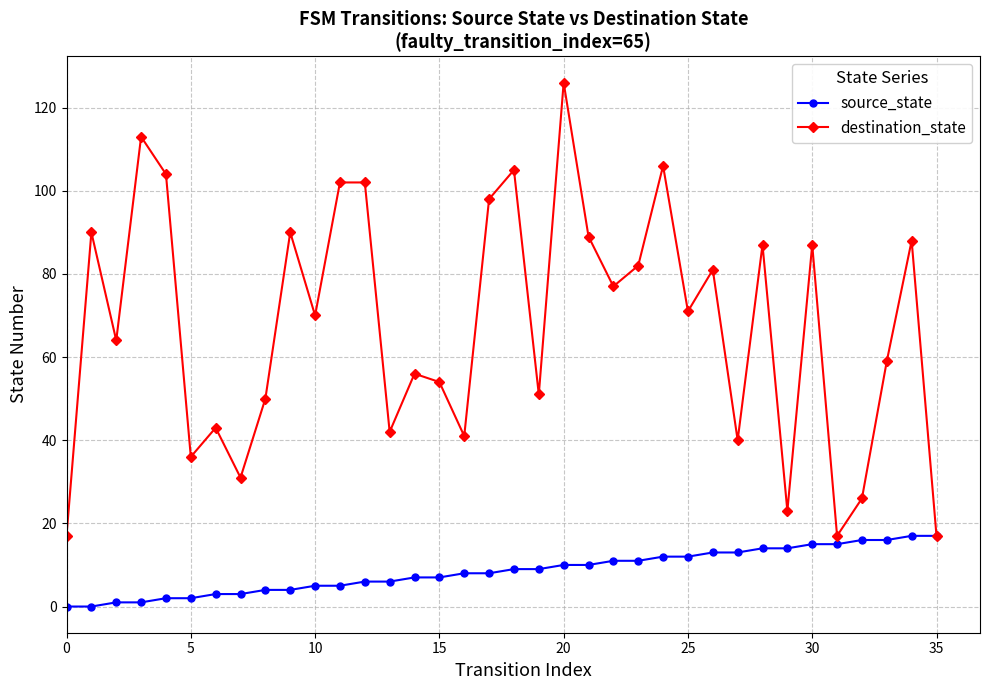

True or false: destination_state has more than 1 points higher than both neighbors.

True